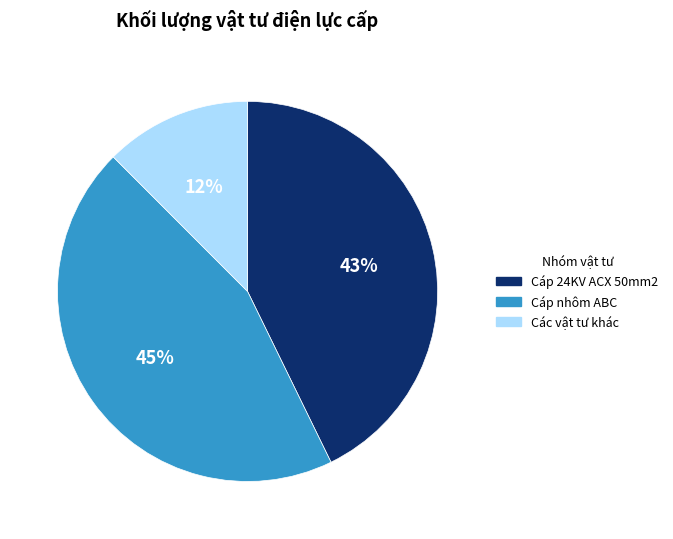

To the nearest percent, what is the average slice percentage?

33%